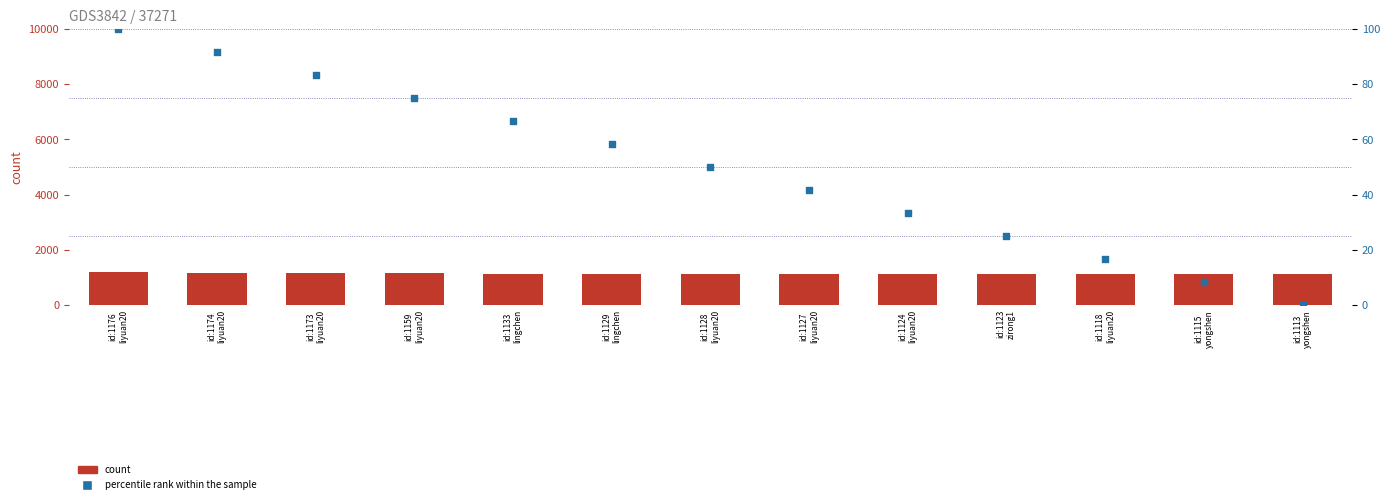

Which series has the widest spread of Y values?

percentile rank within the sample